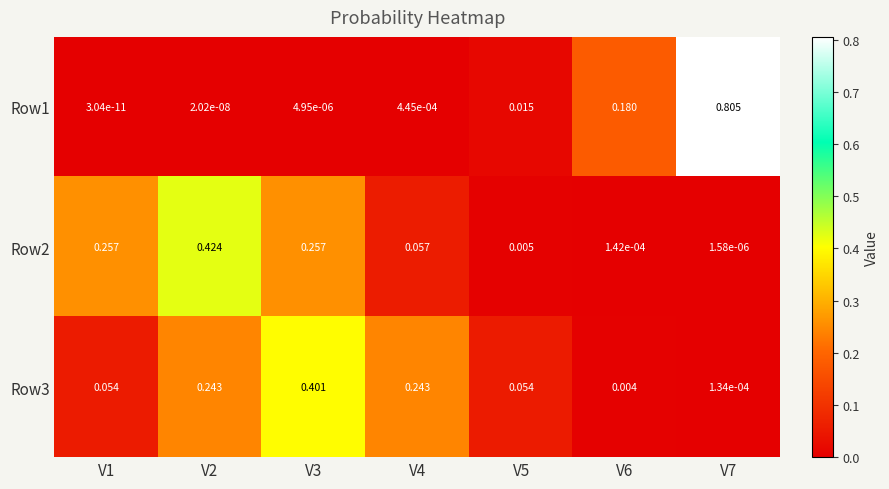

Which series has the widest spread of values?

Row1